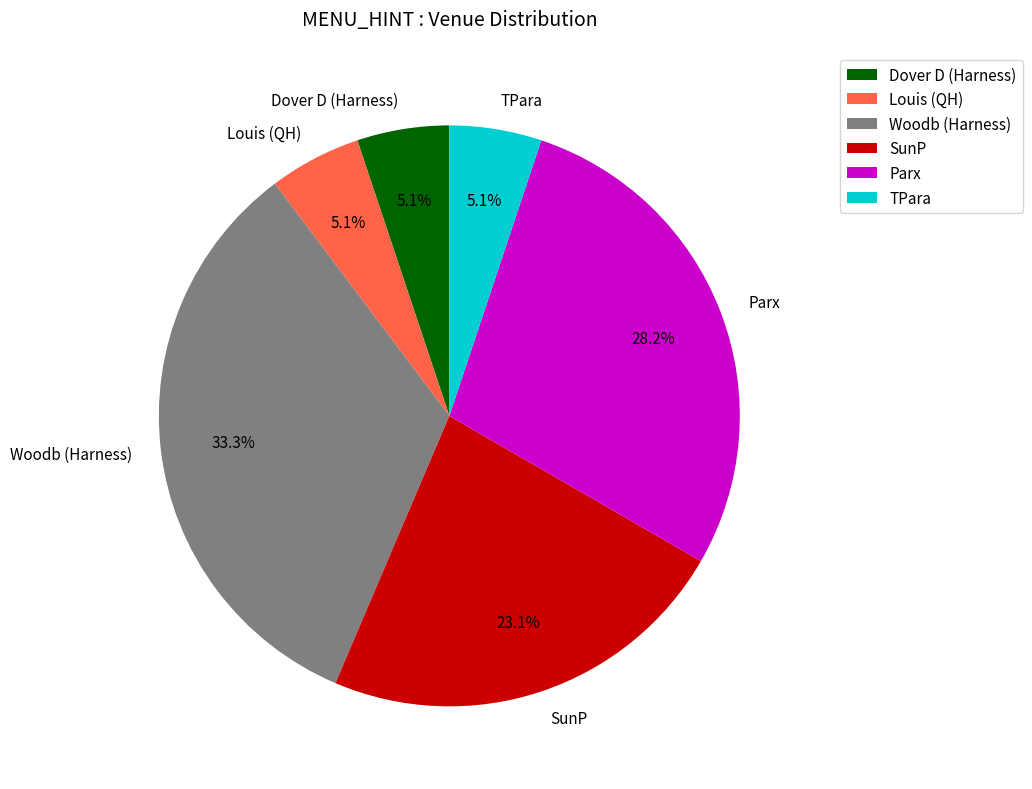

To the nearest percent, what percentage of the pie is SunP?

23%